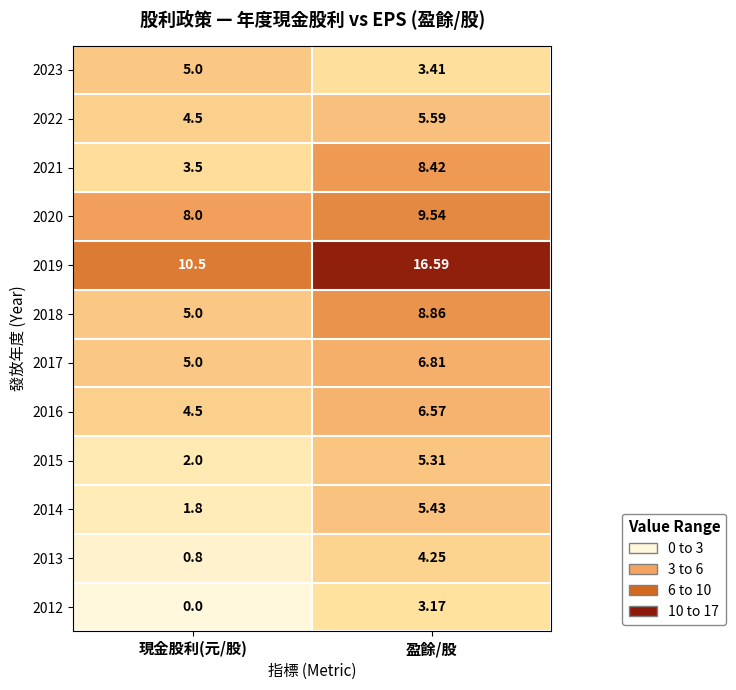

Rank the series at 盈餘/股 from lowest to highest value.

2012, 2023, 2013, 2015, 2014, 2022, 2016, 2017, 2021, 2018, 2020, 2019